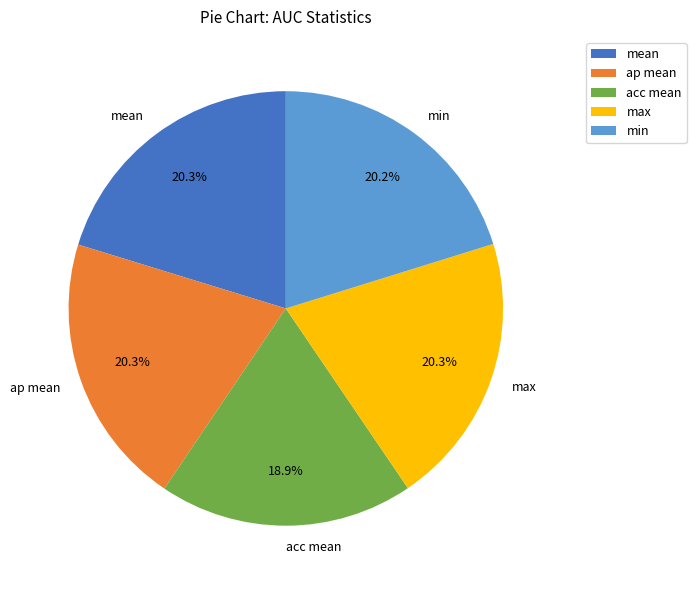

To the nearest percent, what portion does max represent?

20%